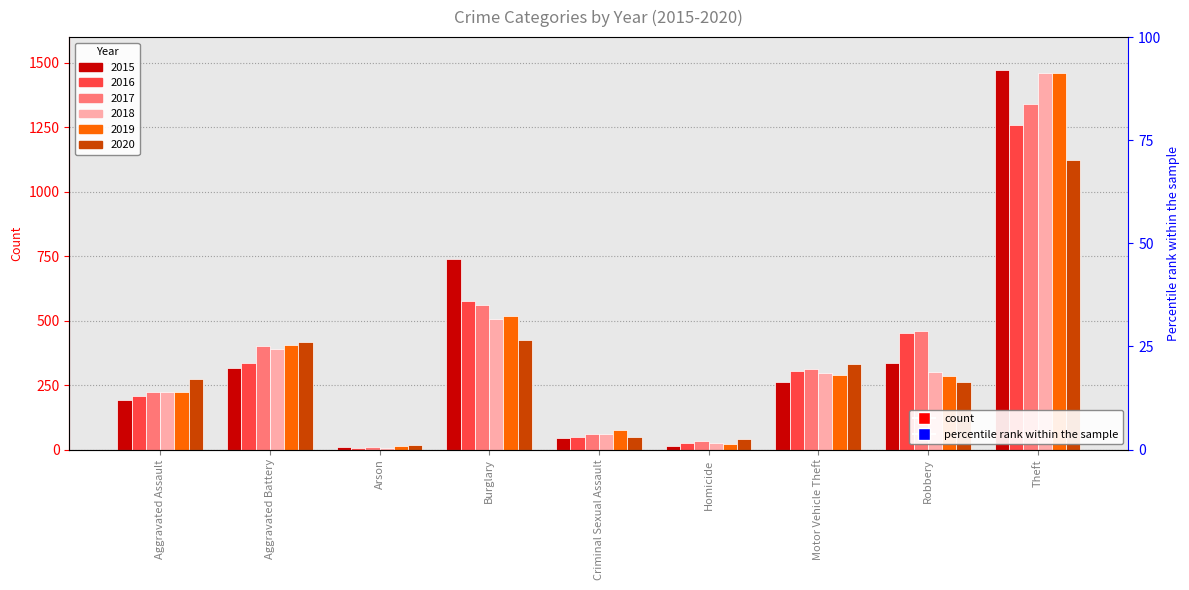

How many bars are there in total?

54